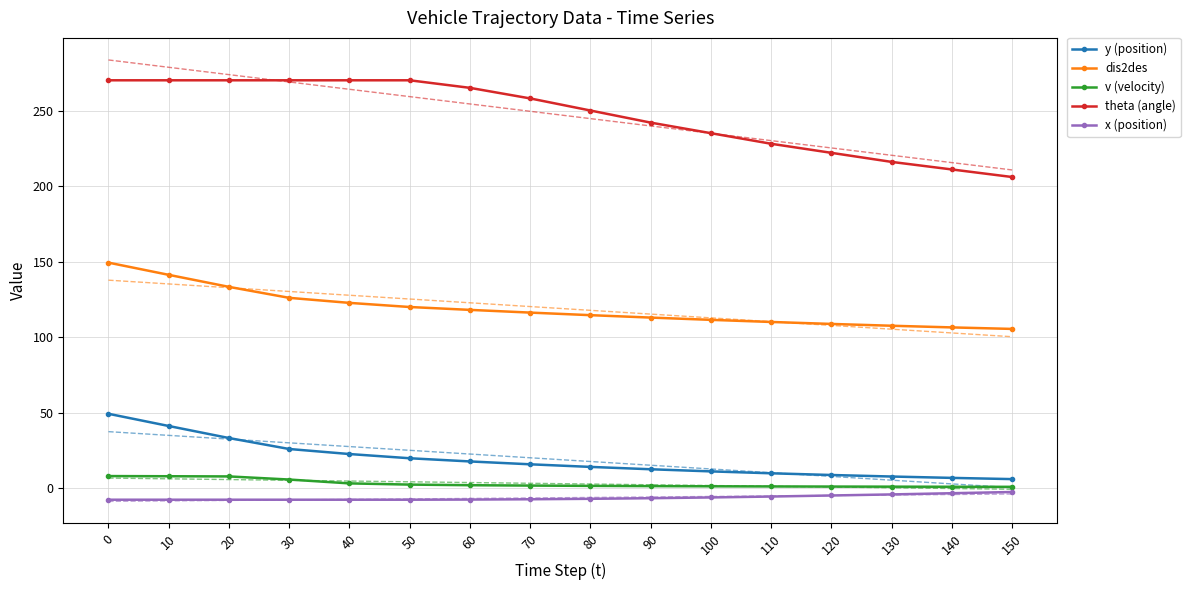

What is the highest value of the y (position) series?

49.4